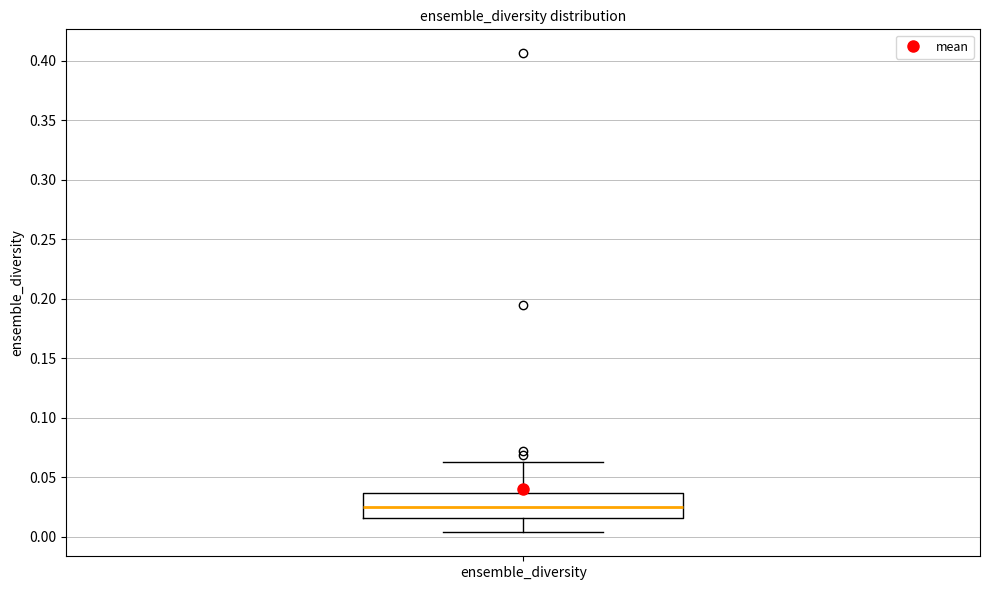

Read this box plot against the y-axis: the position of the median line, the range covered by the box, and the ends of both whiskers. The values are not printed on the chart, so give them approximately, as read against the axis.

median 0.025, box 0.015 to 0.035, whiskers 0.005 to 0.060